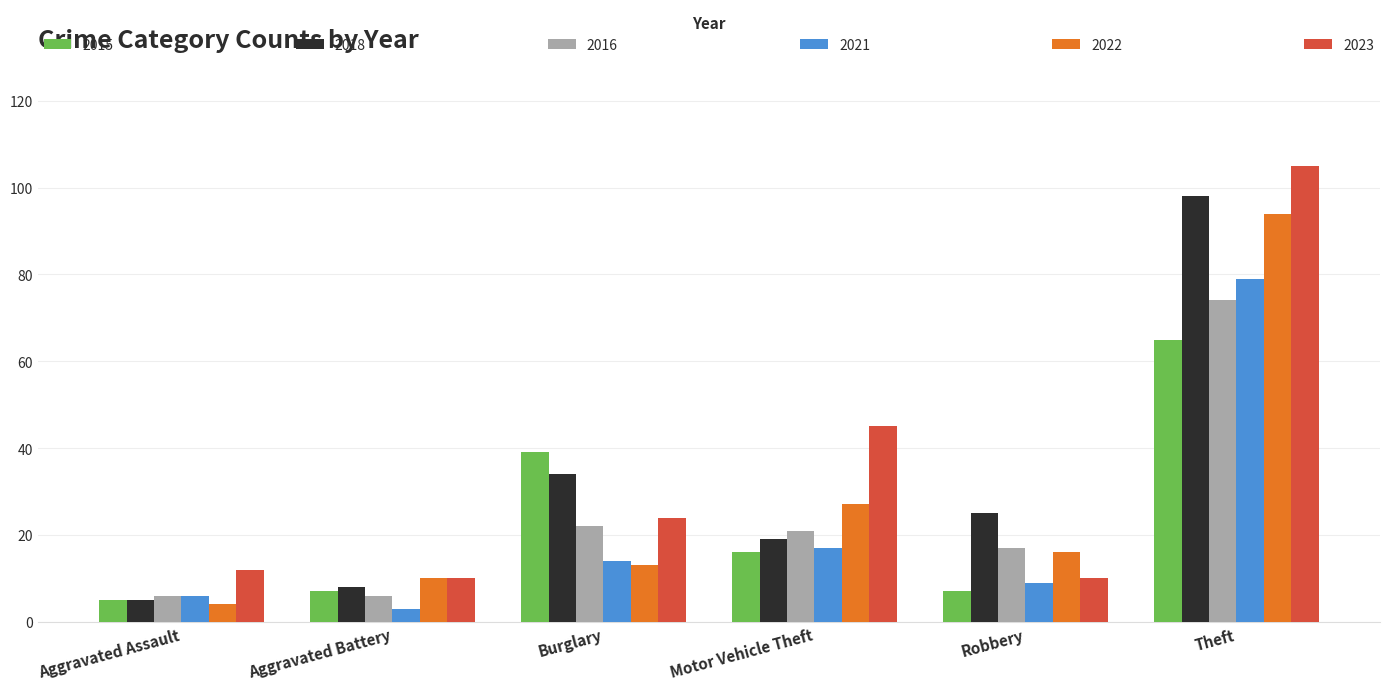

What is the difference between the second highest and minimum values in the 2016 series?

16